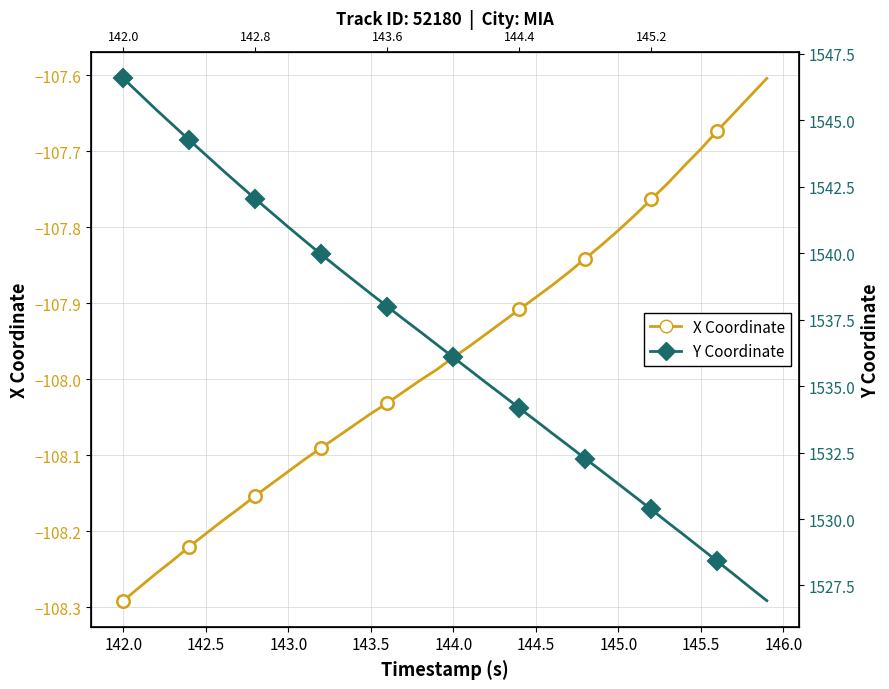

How many data points does each series have?

40